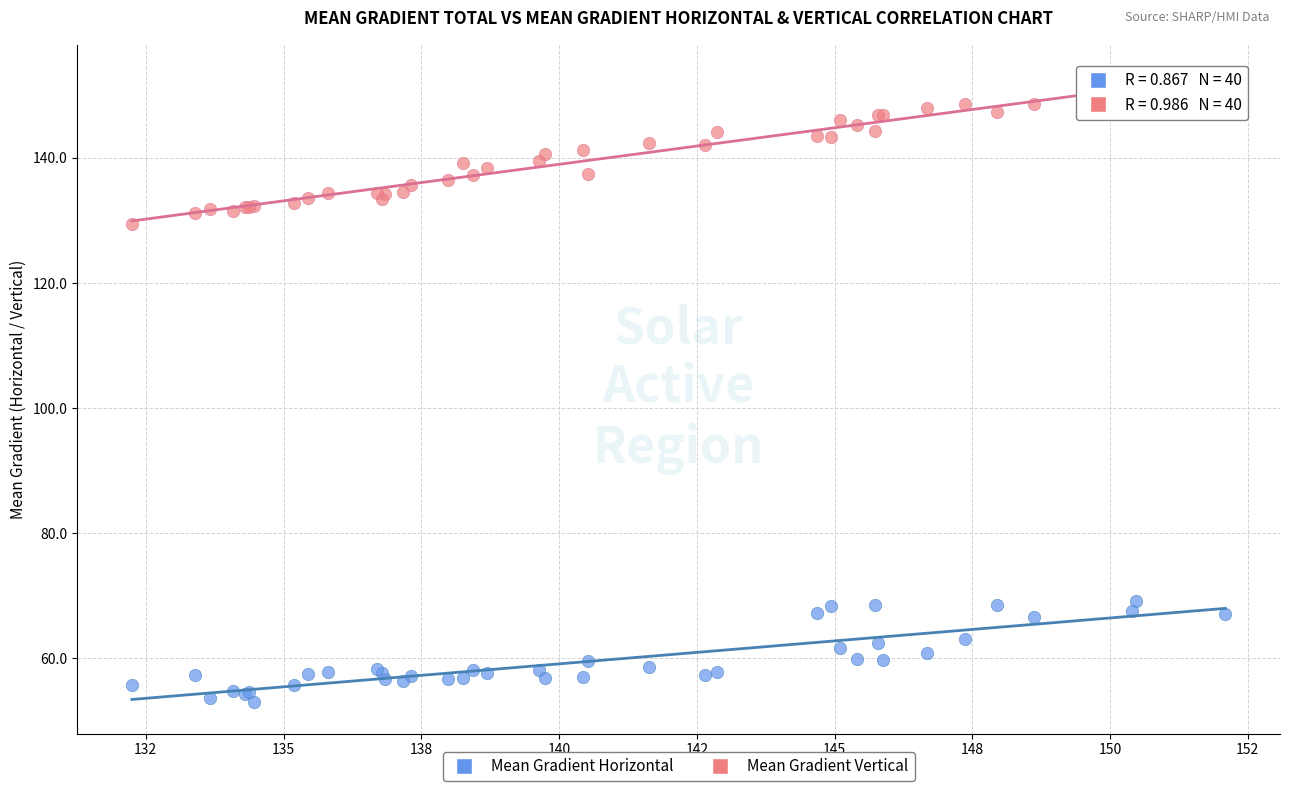

Which series has the widest spread of Y values?

Mean Gradient Vertical